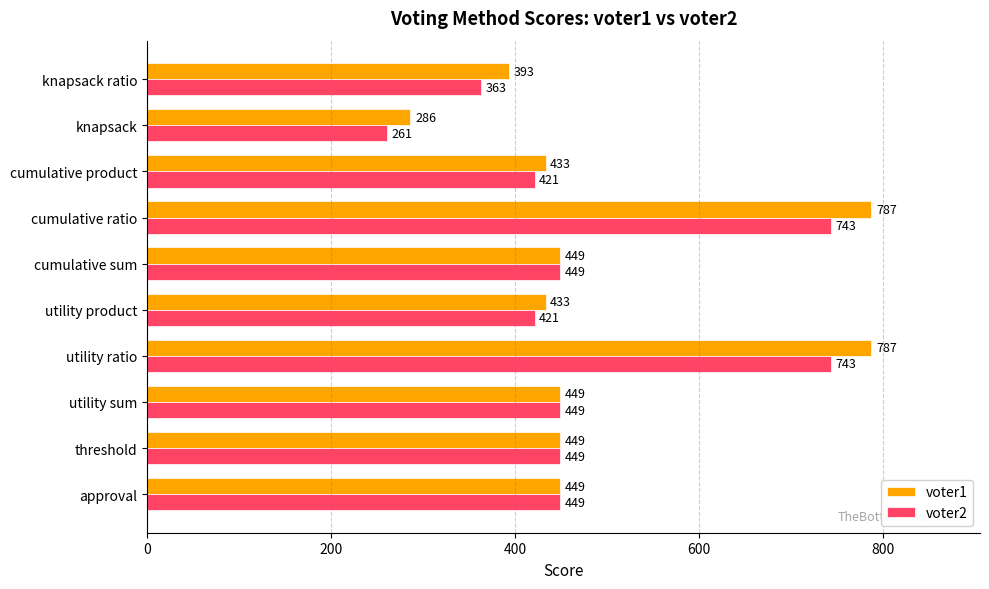

How many data points does each series have?

10